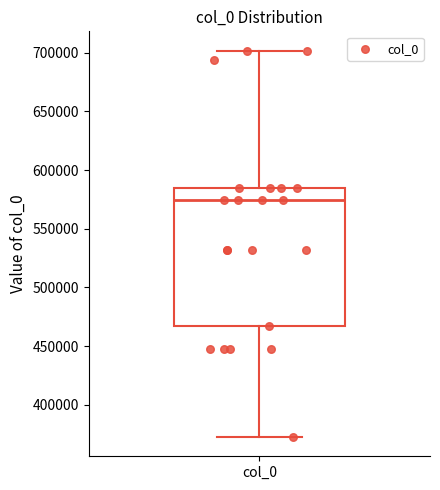

Transcribe this box plot: give where the median line is, the range the box spans, and where the two whiskers end, as read against the y-axis. The values are not printed on the chart, so give them approximately, as read against the axis.

median 575000, box 465000 to 585000, whiskers 375000 to 700000